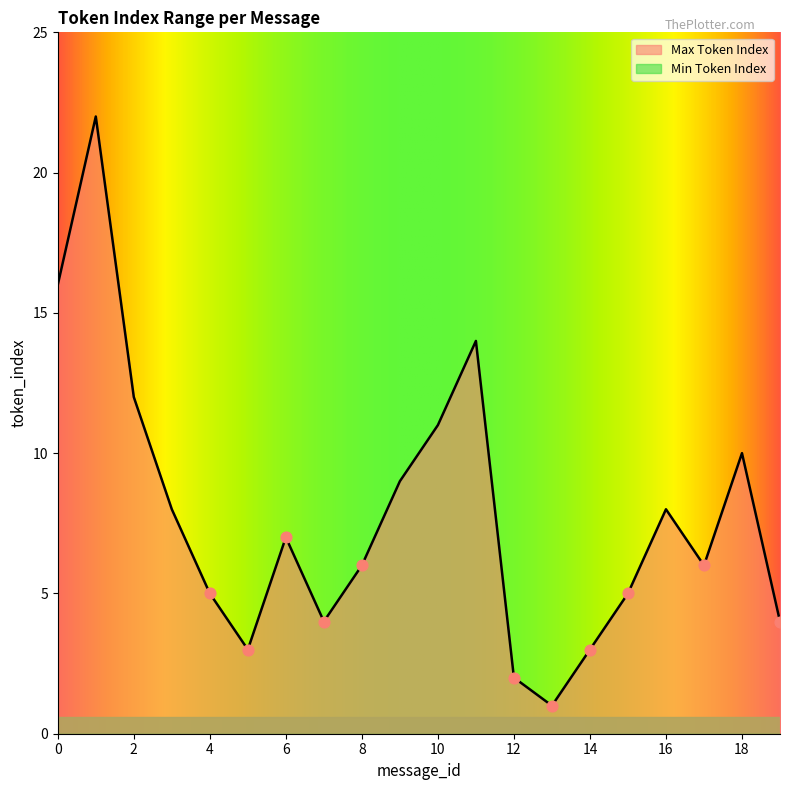

Approximately how many times larger is the value at 4 compared to 12?

2.5